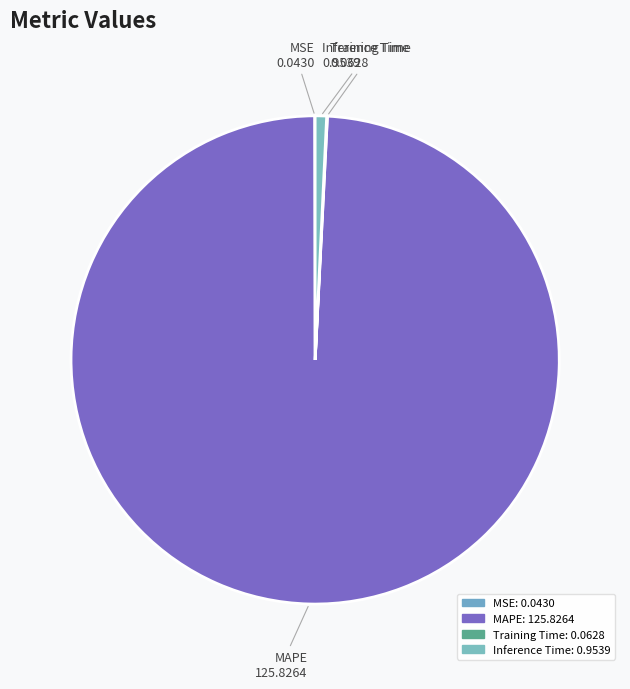

Combined, do Training Time and Inference Time account for over 50%?

No